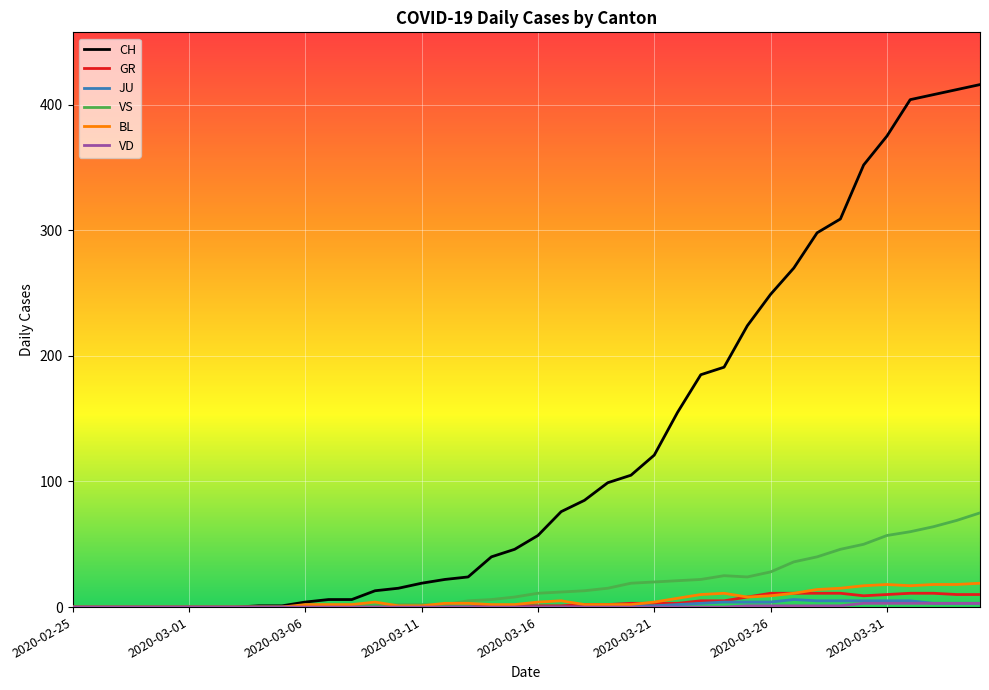

Which series has the largest total across all categories?

CH